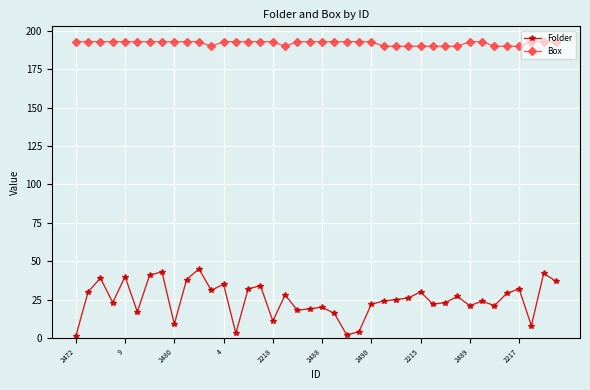

What is the average value of the Folder series?

25